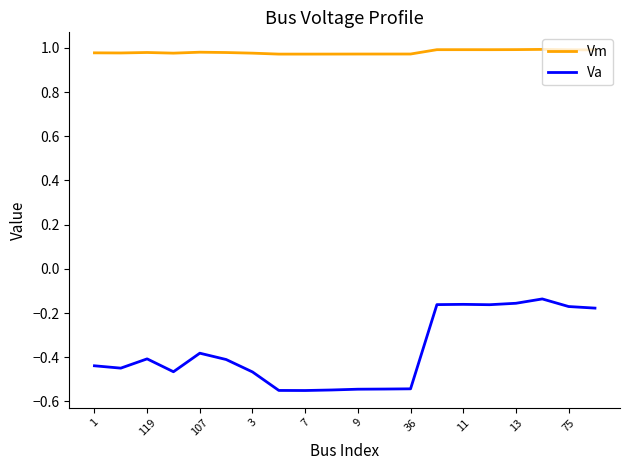

Rank the series by their average value, from lowest to highest.

Va, Vm